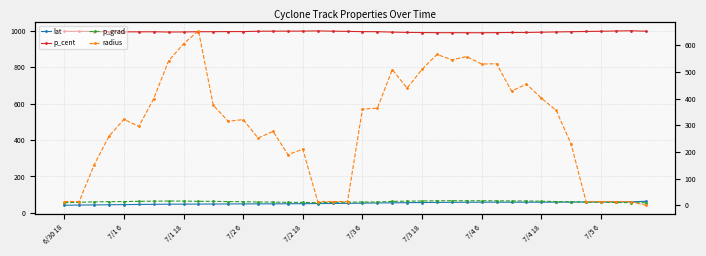

How many values in radius are above zero?

39